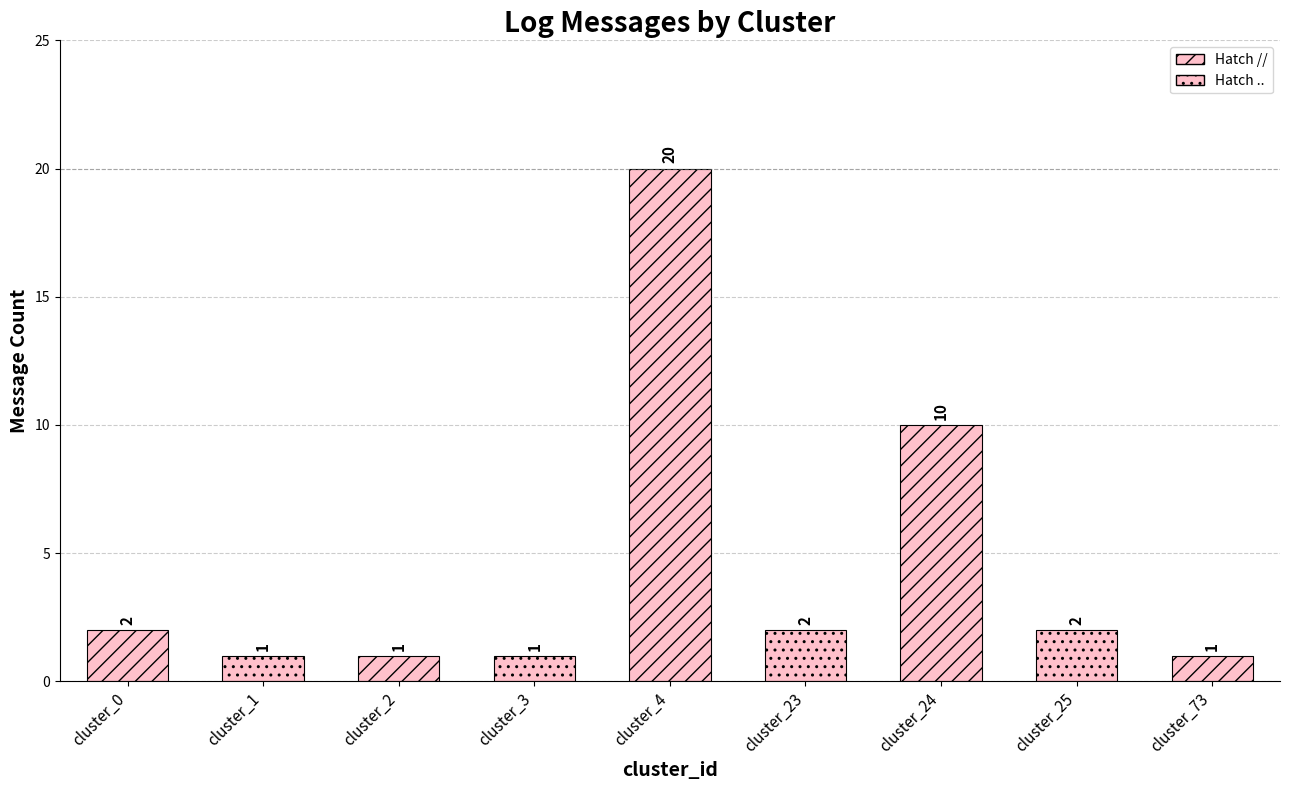

True or false: the data shows 0 at cluster_1.

False